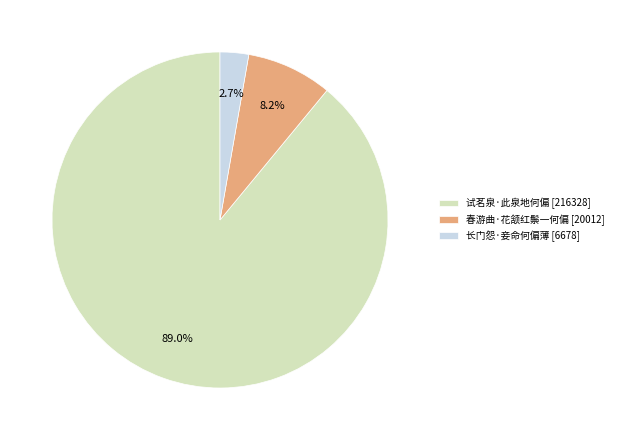

Does 试茗泉·此泉地何偏 account for over 50% of the chart?

Yes